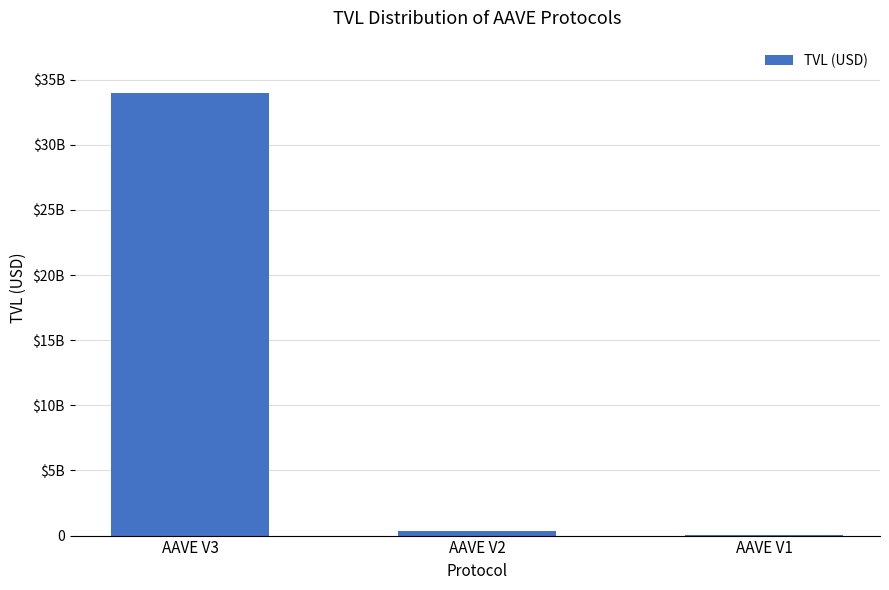

The chart shows a value of 5412233.4 at AAVE V1. True or false?

False